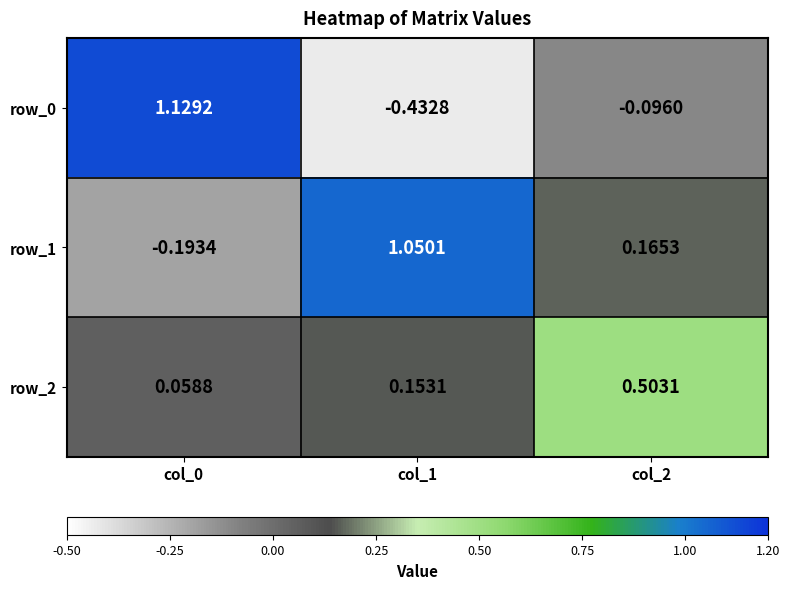

How many negative values does the row_0 series have?

2